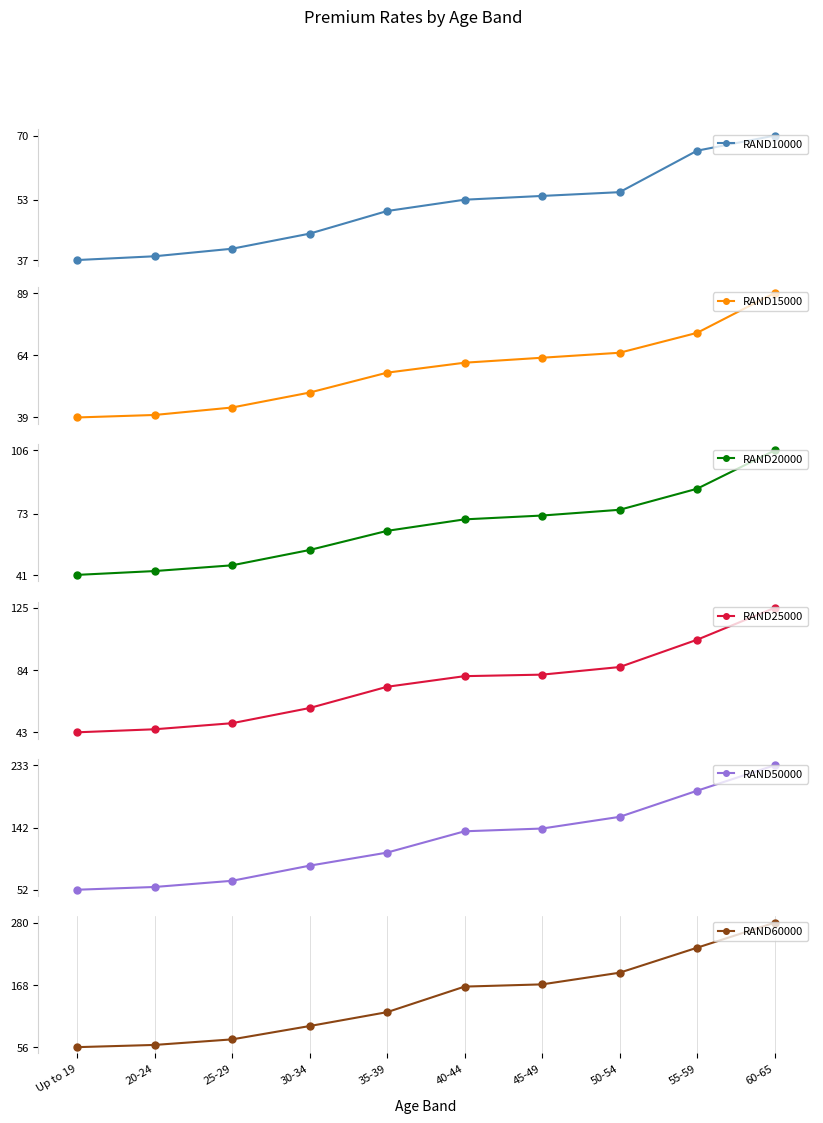

How many distinct data groups are displayed?

6